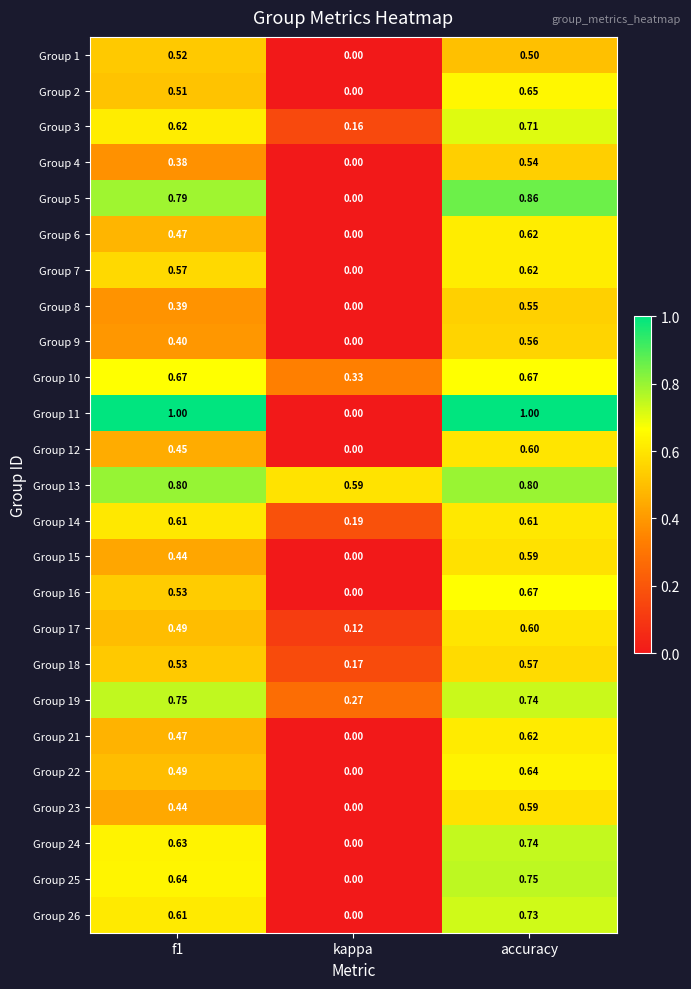

Which series has the largest total across all categories?

Group 13